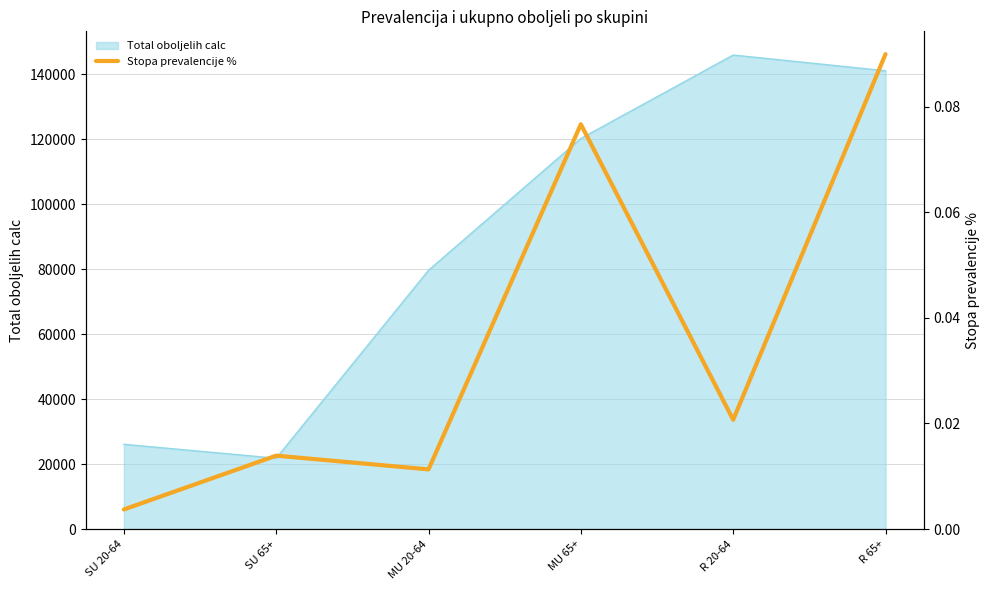

Is it true that the value at MU 65+ is 0.1?

True